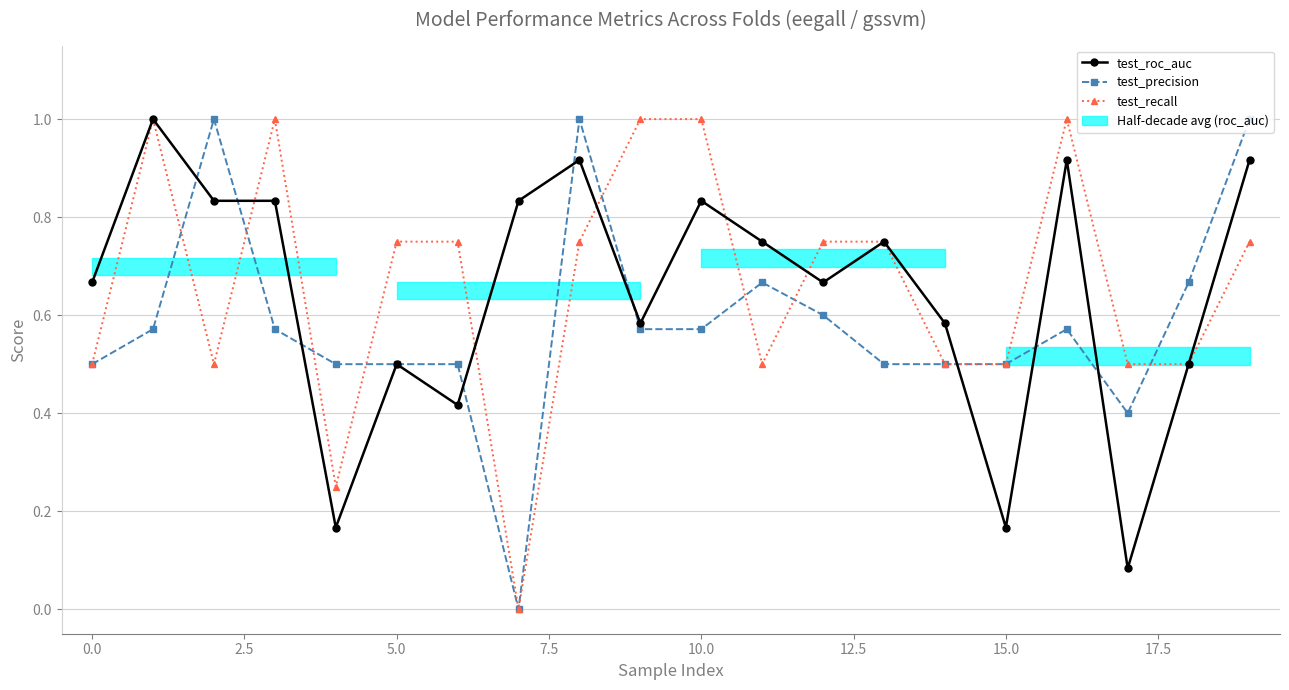

What is the label of the 5th point from the right?

15